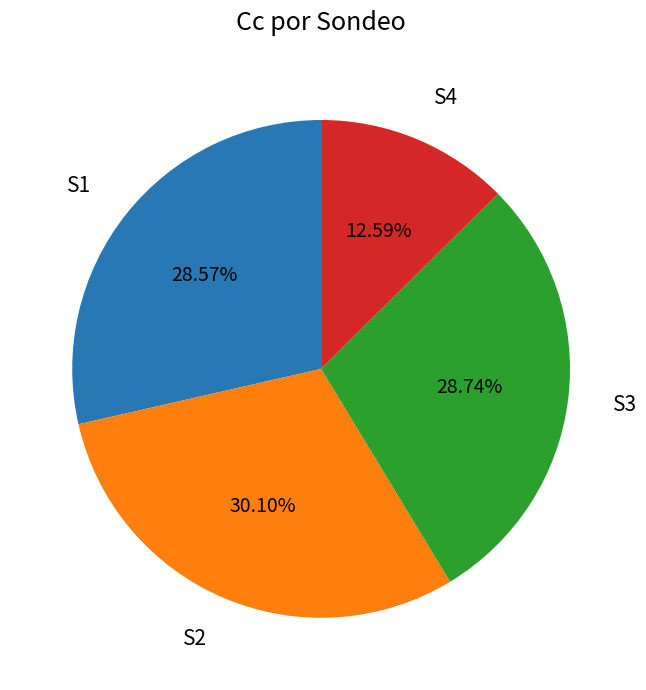

Do S4 and S3 together represent more than half of the pie?

No